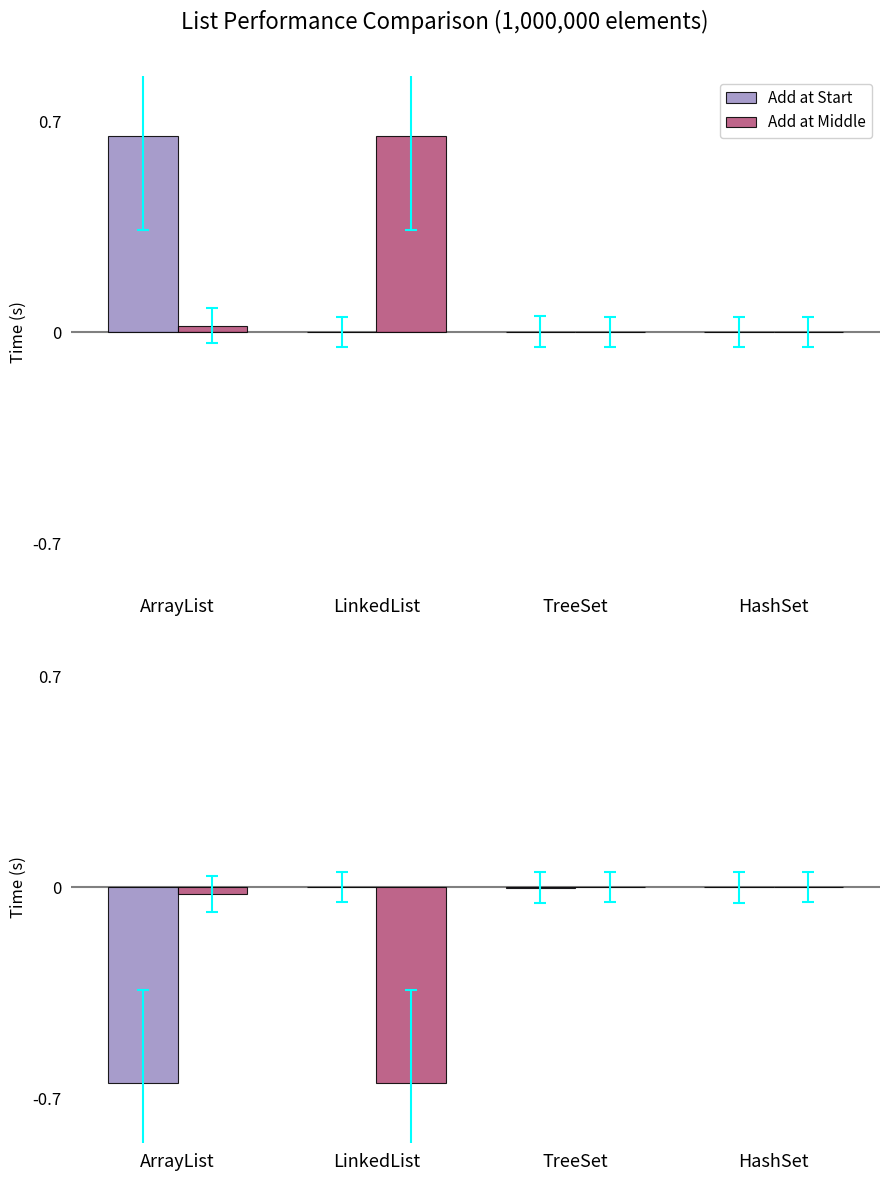

Reading left to right, what are all the values shown in this chart?

Add at Start: ArrayList=-0.7	LinkedList=-0.0	TreeSet=-0.0	HashSet=-0.0
Add at Middle: ArrayList=-0.0	LinkedList=-0.7	TreeSet=-0.0	HashSet=-0.0